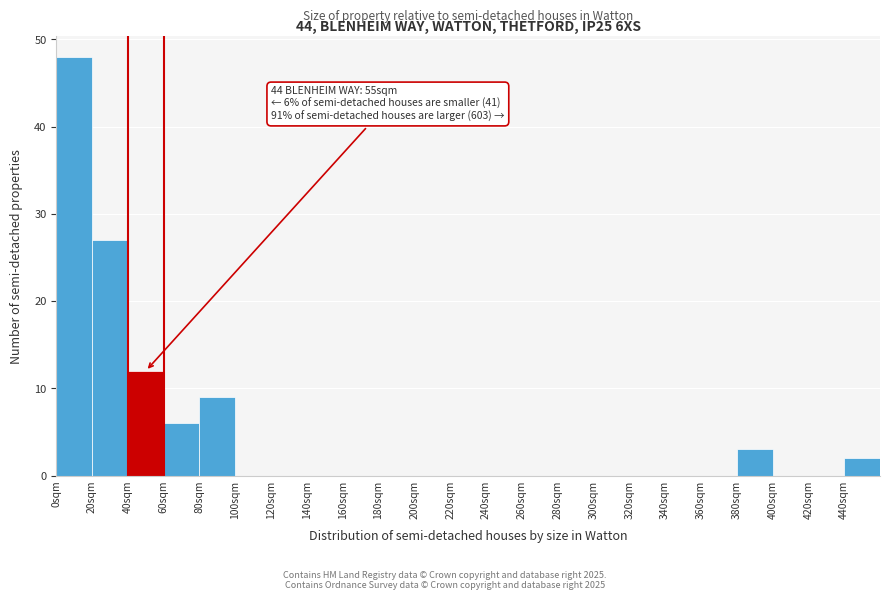

Which range on the x-axis has the tallest bar?

0 to 20